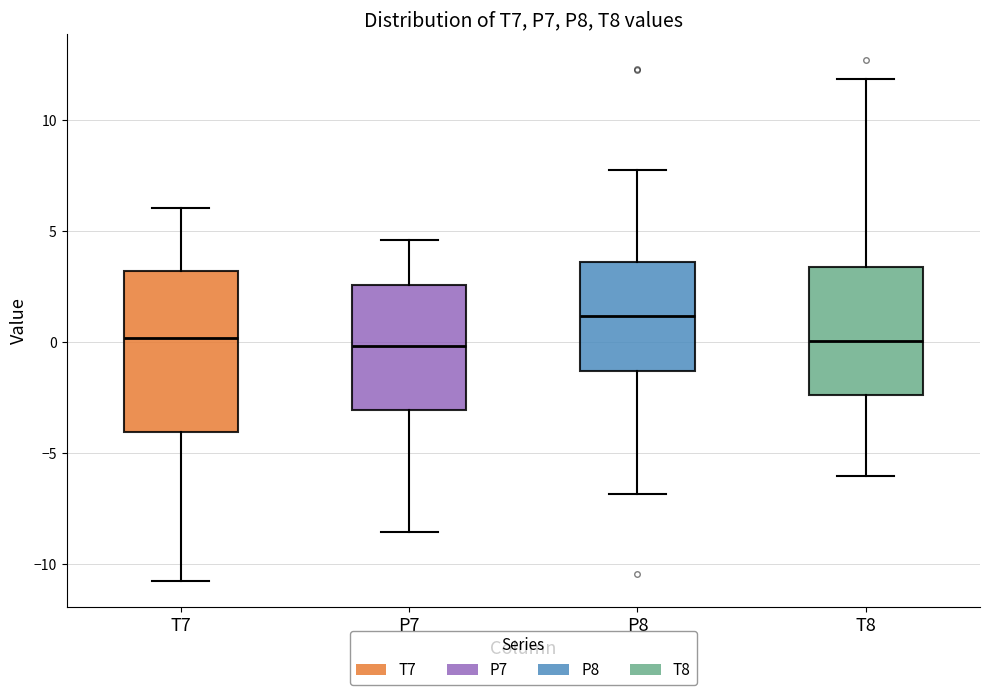

Where is the lower edge of the box for T8 on the y-axis? The values are not printed on the chart, so give them approximately, as read against the axis.

-2.5